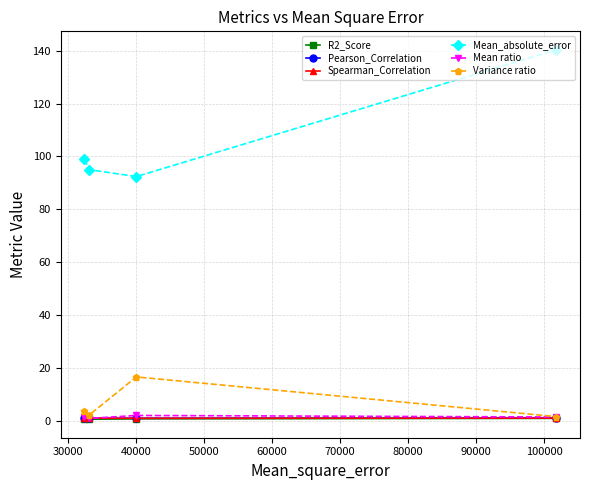

True or false: Mean_absolute_error and Pearson_Correlation intersect in this chart.

False